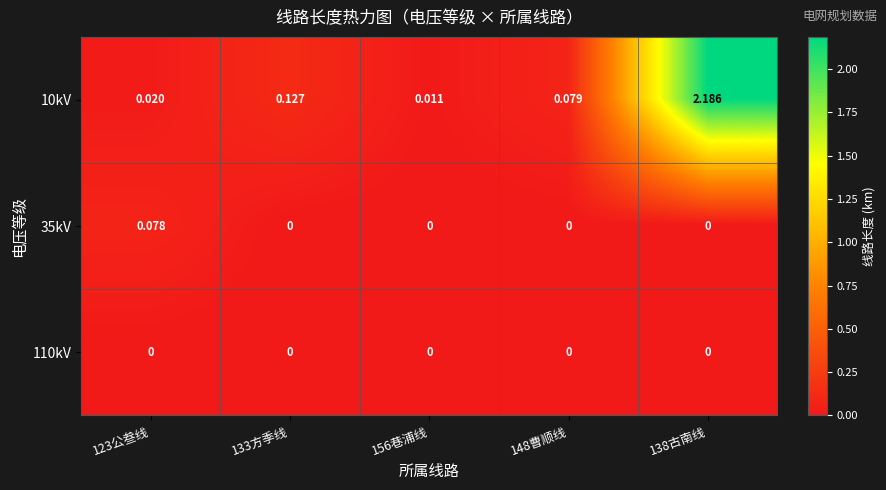

Count the number of categories in the chart.

5